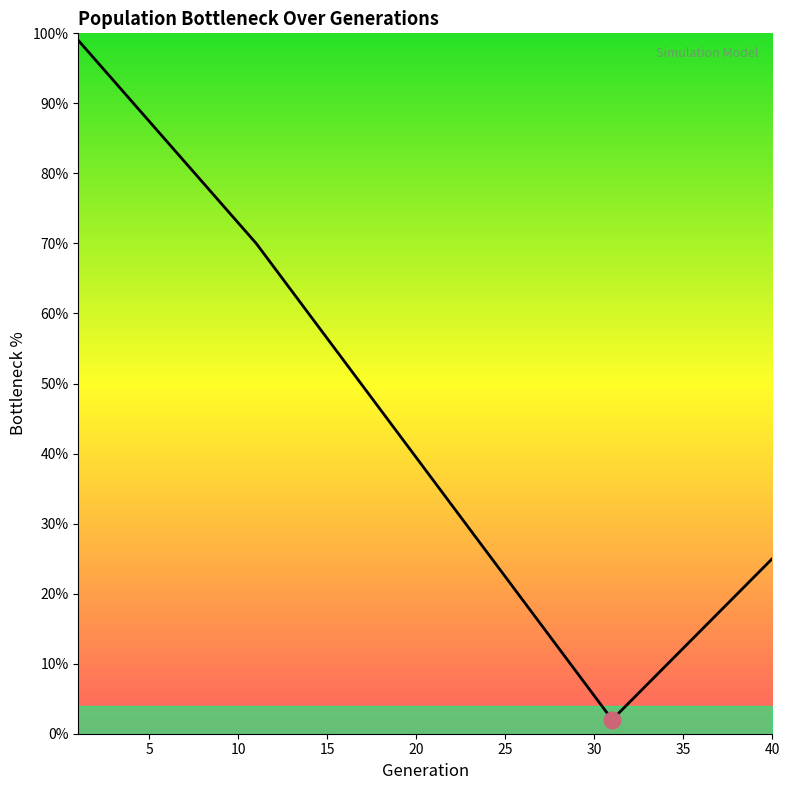

What is the greatest value displayed?

99.0